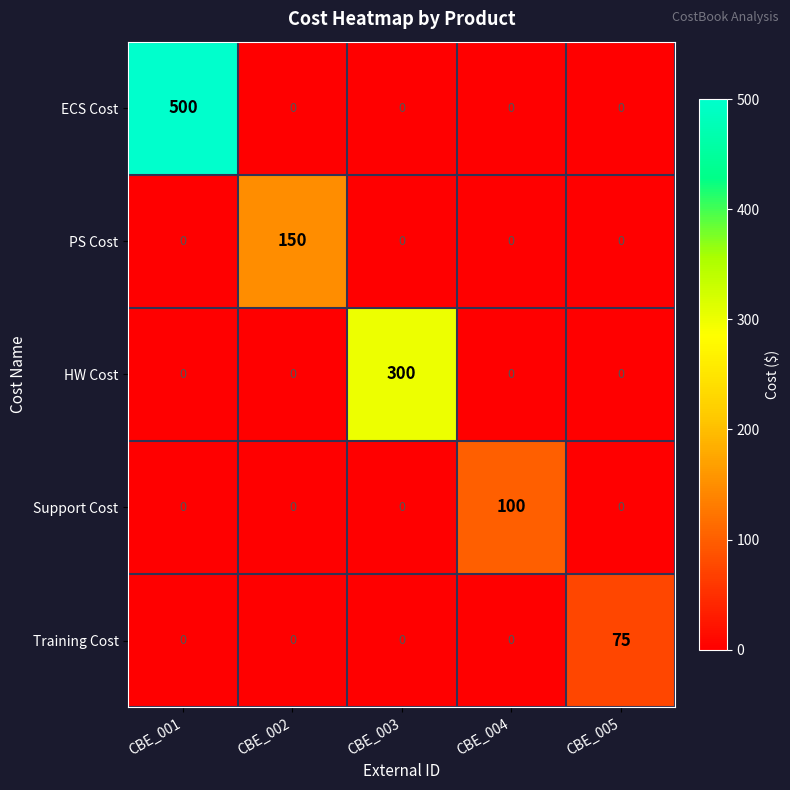

Reading right to left, list all the values displayed in this chart.

ECS Cost: CBE_005=0	CBE_004=0	CBE_003=0	CBE_002=0	CBE_001=500
PS Cost: CBE_005=0	CBE_004=0	CBE_003=0	CBE_002=150	CBE_001=0
HW Cost: CBE_005=0	CBE_004=0	CBE_003=300	CBE_002=0	CBE_001=0
Support Cost: CBE_005=0	CBE_004=100	CBE_003=0	CBE_002=0	CBE_001=0
Training Cost: CBE_005=75	CBE_004=0	CBE_003=0	CBE_002=0	CBE_001=0